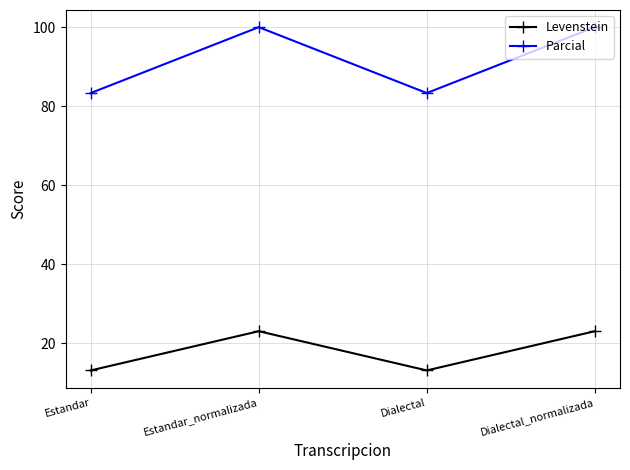

Rank the series by their maximum value, from highest to lowest.

Parcial, Levenstein